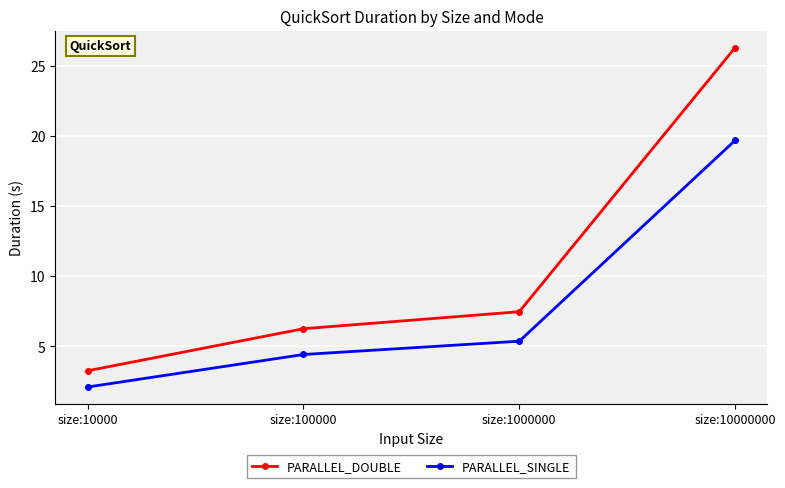

True or false: PARALLEL_SINGLE and PARALLEL_DOUBLE cross at least once.

False